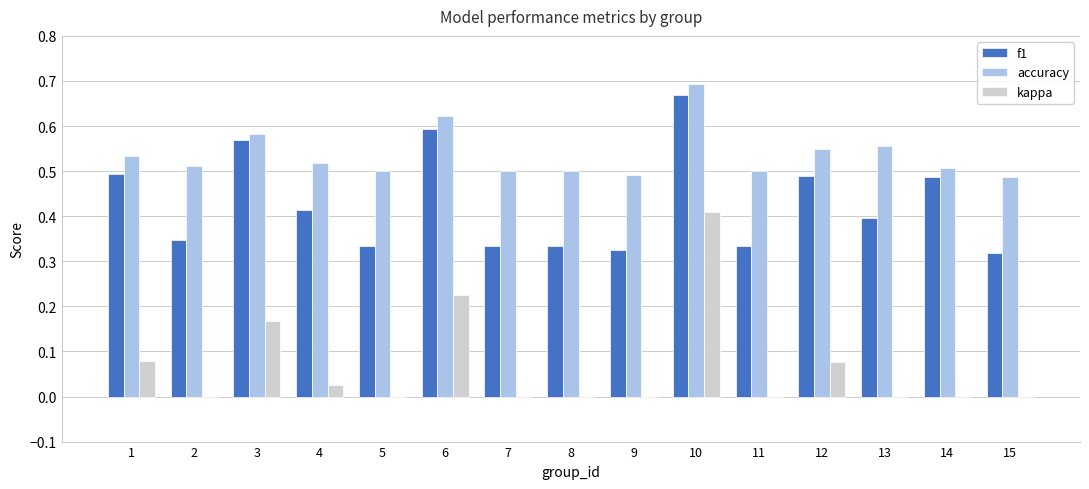

What is the sum of all f1 values?

6.4